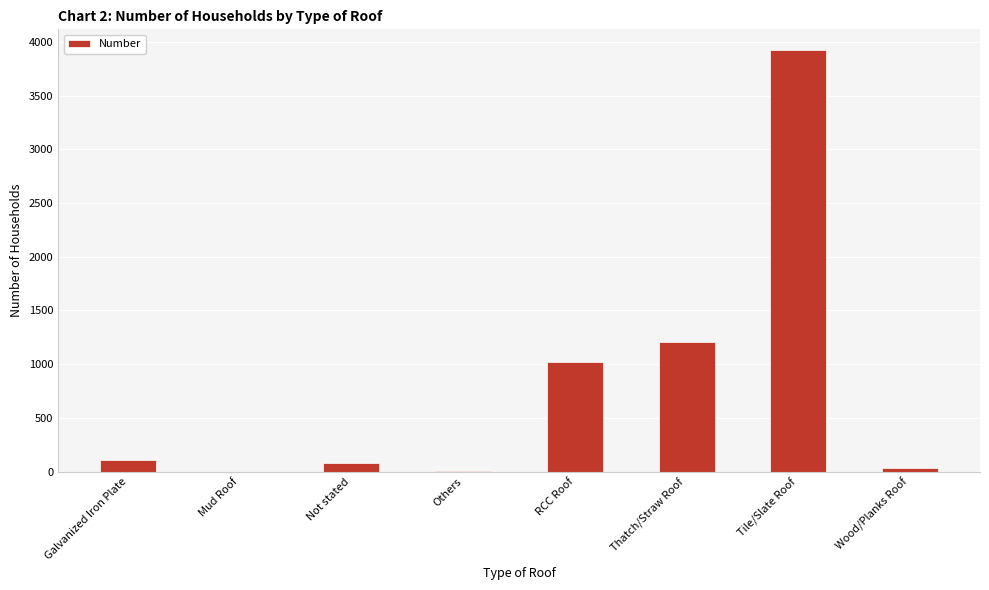

What is the sum of the values at Thatch/Straw Roof and Mud Roof?

1202